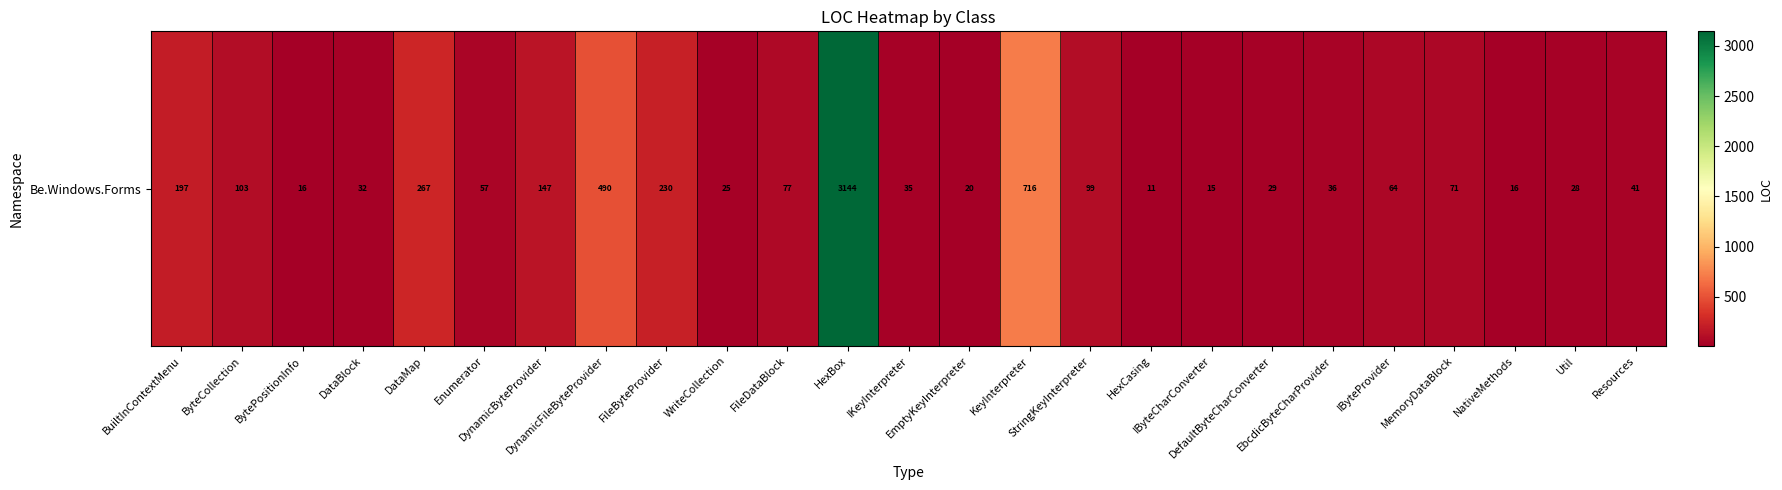

The value at WriteCollection is 25. True or false?

True